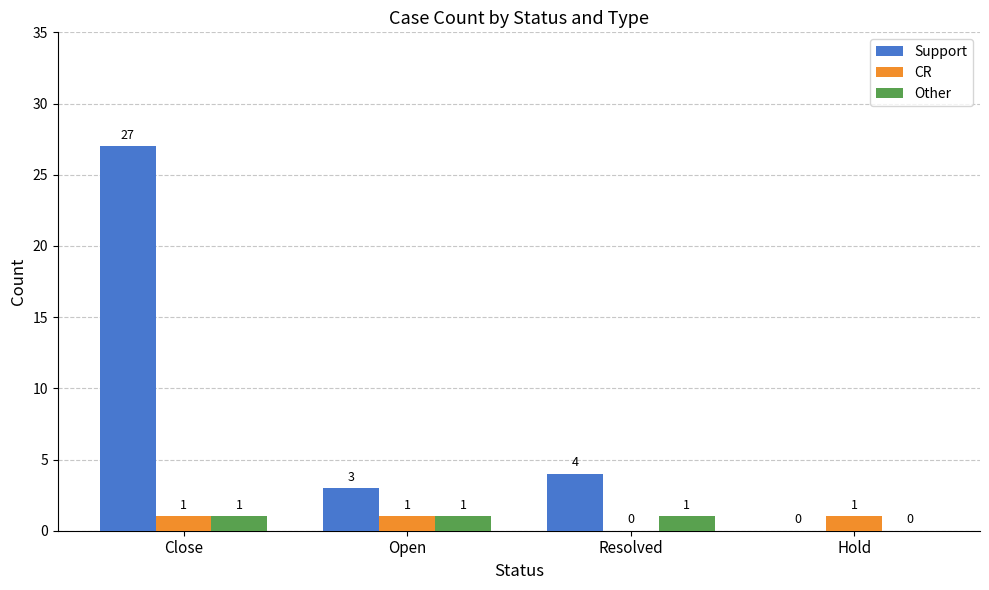

Is the value of Other at Hold greater than the value of Support at Resolved?

No